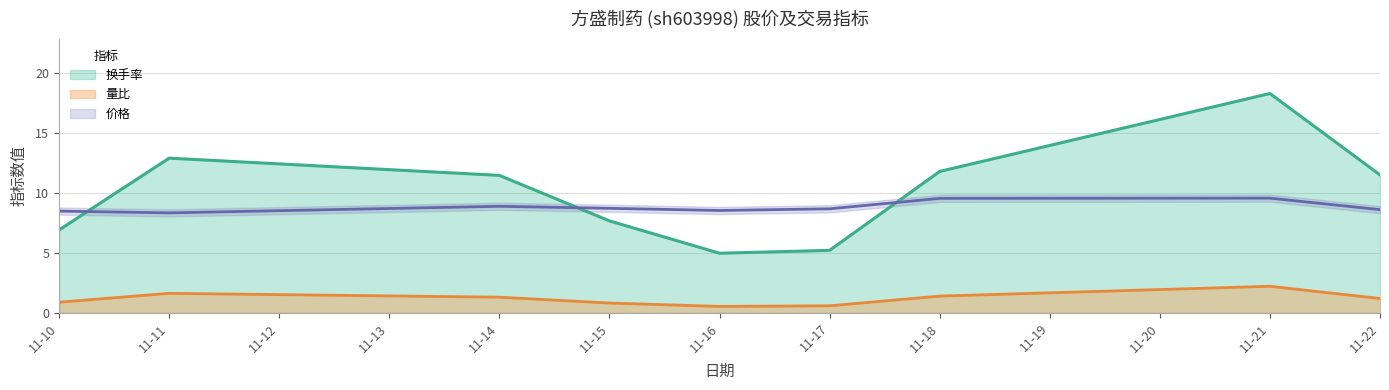

Which series has the widest spread of values?

换手率